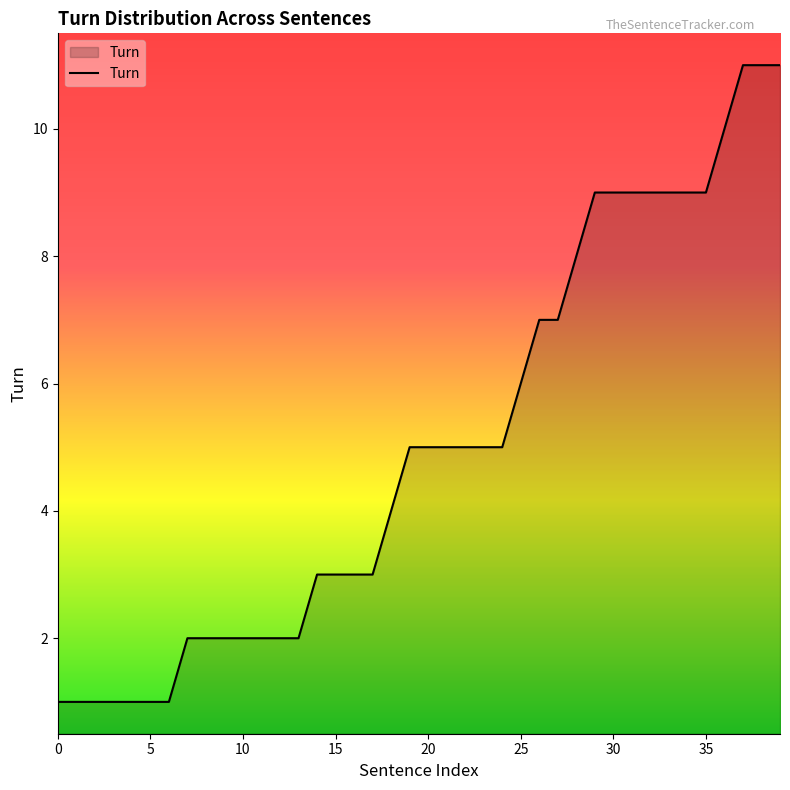

Reading left to right, what are all the values shown in this chart?

1	1	1	1	1	1	1	2	2	2	2	2	2	2	3	3	3	3	4	5	5	5	5	5	5	6	7	7	8	9	9	9	9	9	9	9	10	11	11	11